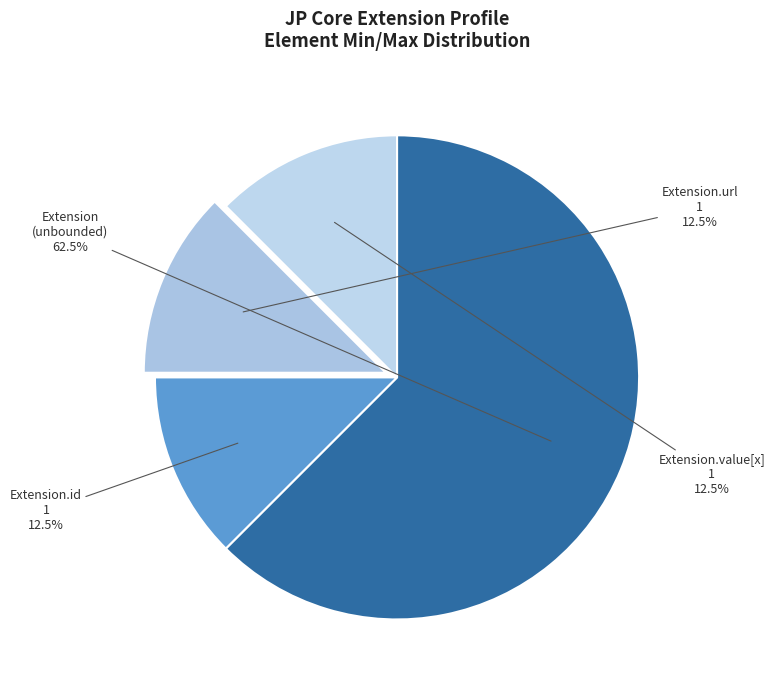

To the nearest percent, what is the difference between the largest and smallest slice percentages?

50%